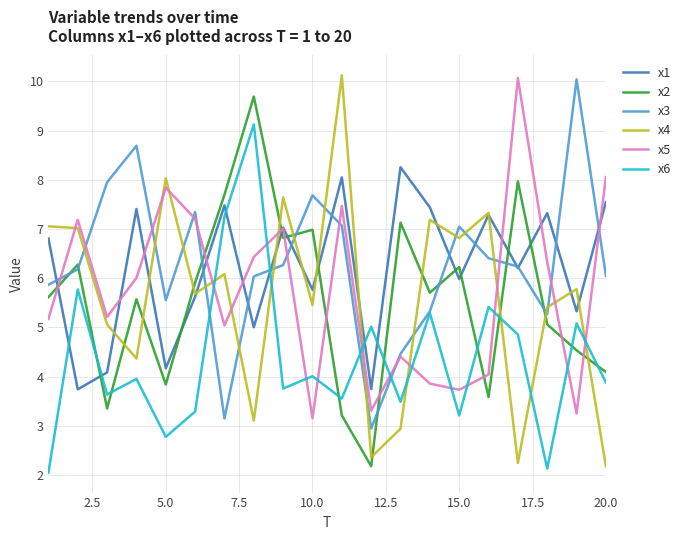

What are all the series names shown in the legend?

x1, x2, x3, x4, x5, x6